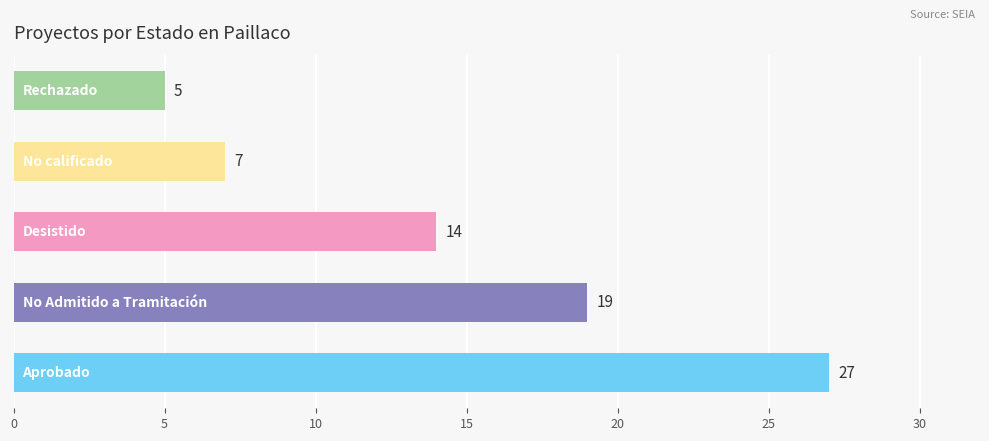

What is the minimum value shown in the chart?

5